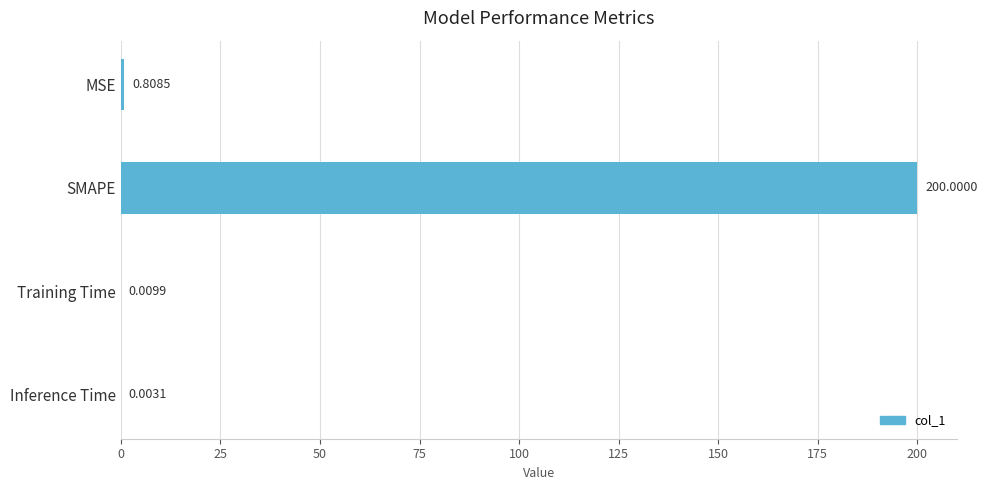

What is the sum of all values?

200.8